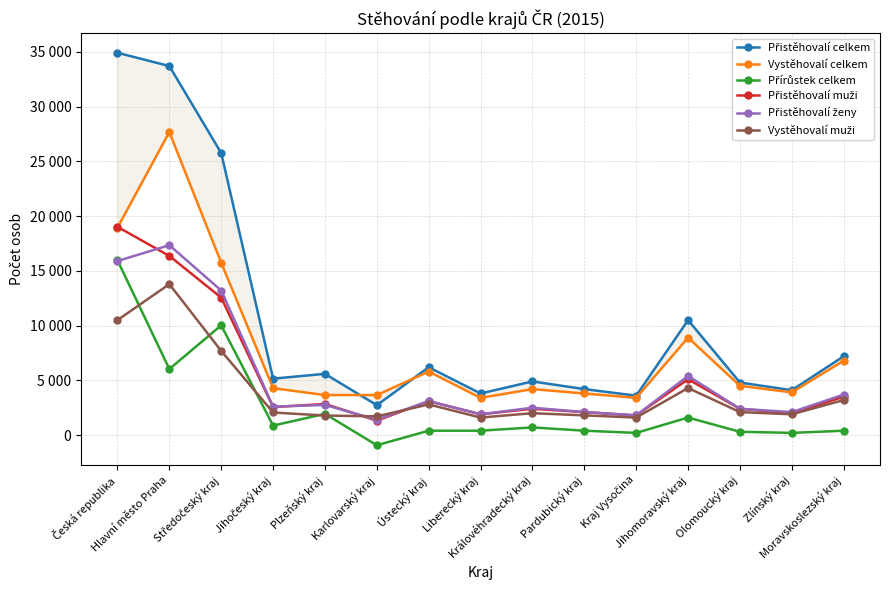

The Přistěhovalí muži series shows 5125 at Moravskoslezský kraj. True or false?

False